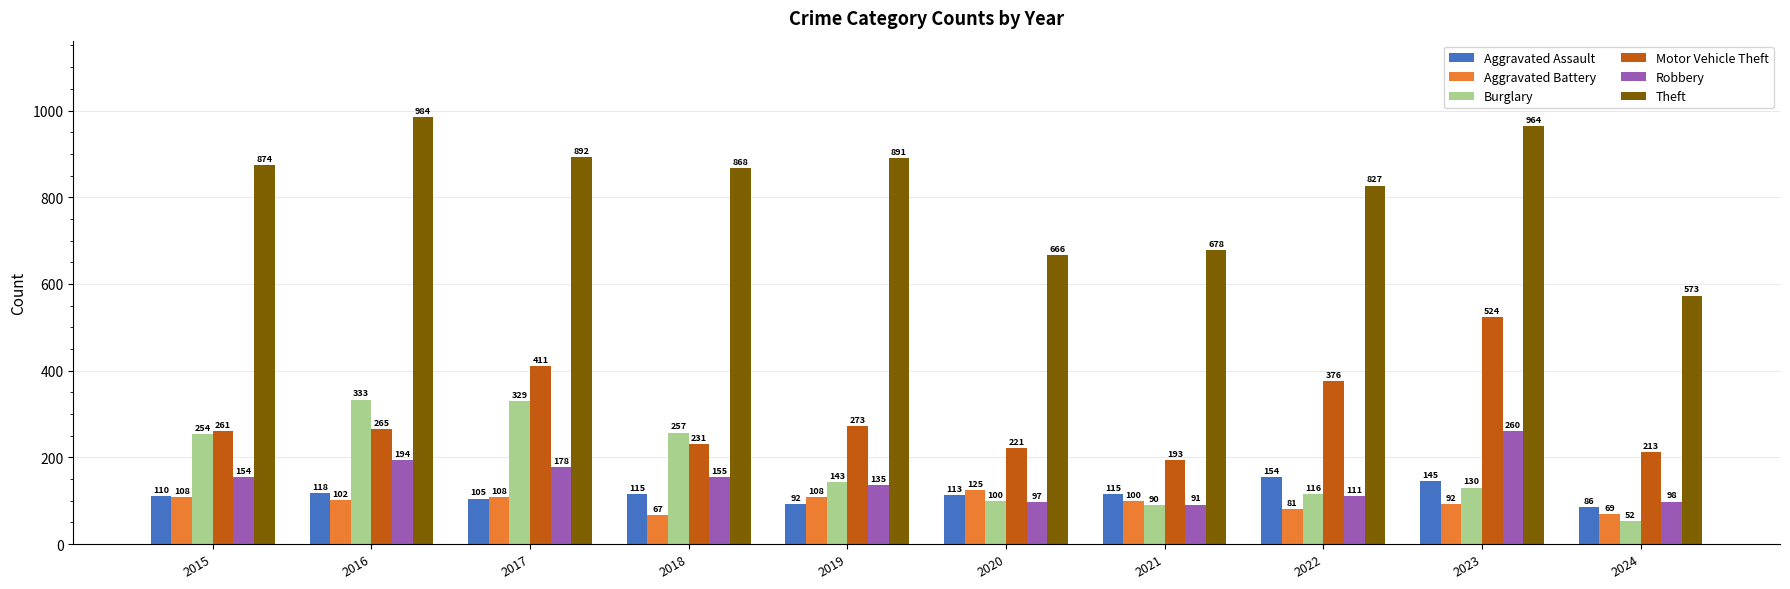

Which series has the largest total across all categories?

Theft